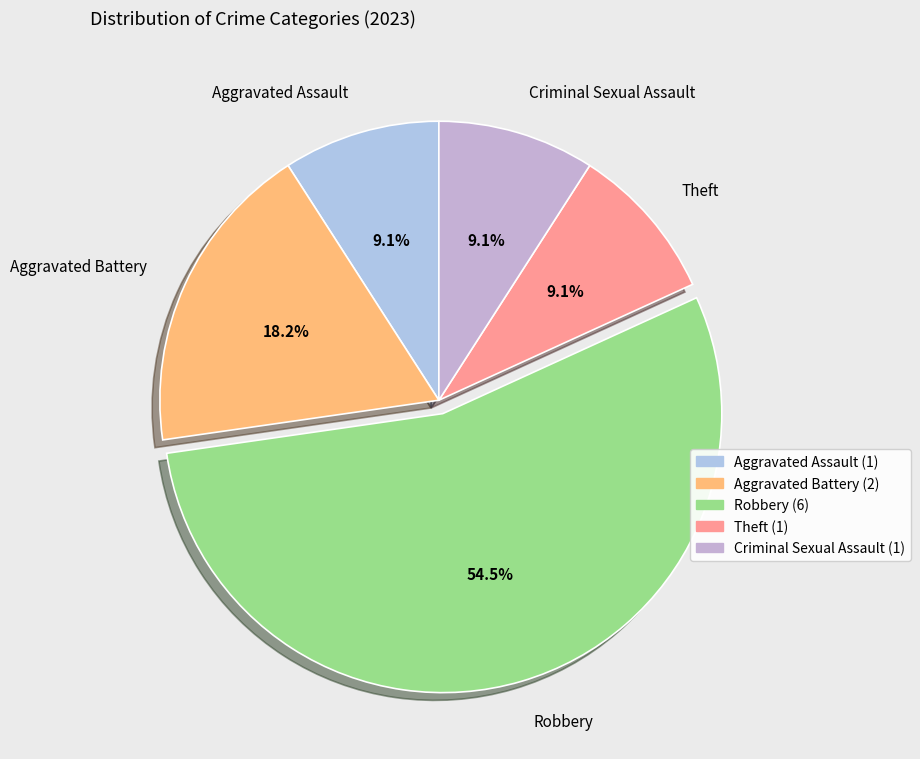

To the nearest percent, what portion does Theft represent?

9%